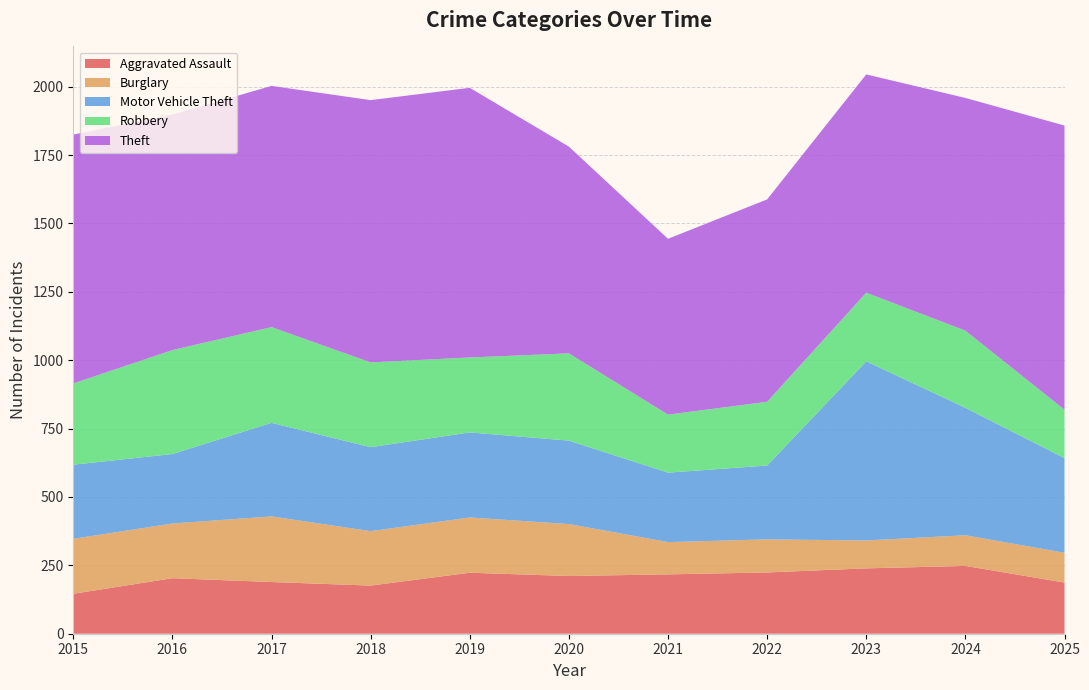

Reading left to right, transcribe all the data shown in this chart.

Aggravated Assault: 146	203	189	176	223	211	217	224	239	248	187
Burglary: 201	200	240	199	202	190	118	121	102	112	109
Motor Vehicle Theft: 271	254	342	307	311	305	254	270	655	466	346
Robbery: 297	380	350	310	274	319	212	233	251	282	177
Theft: 910	861	882	959	986	756	643	740	798	851	1039